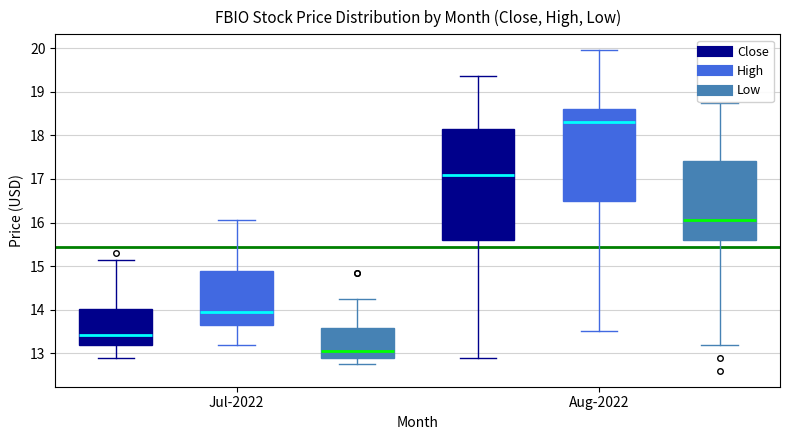

Which box's median line is the lowest?

Jul-2022 (Low)